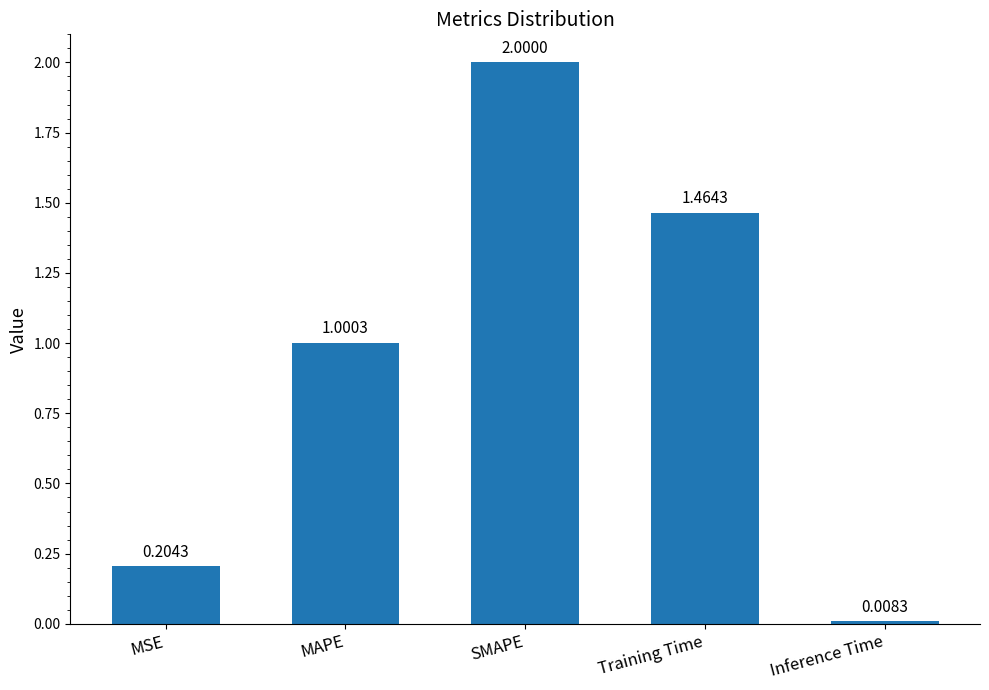

At which category does the chart reach its peak across all series?

SMAPE